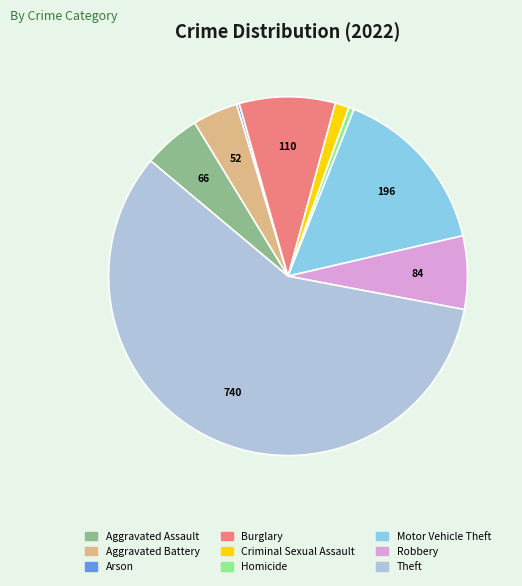

Which has a higher value, Homicide or Aggravated Assault?

Aggravated Assault